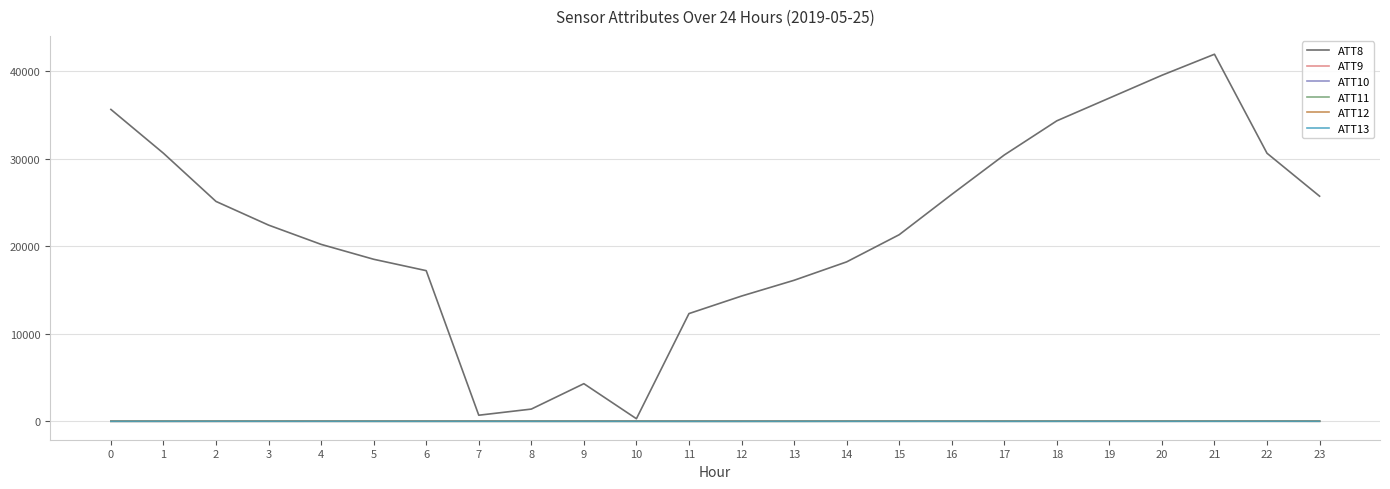

The value of ATT8 at 11 is 12300.0. True or false?

True